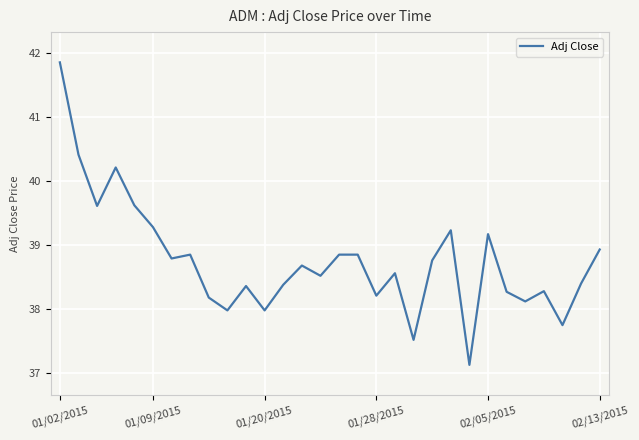

What is the maximum value shown in the chart?

41.9